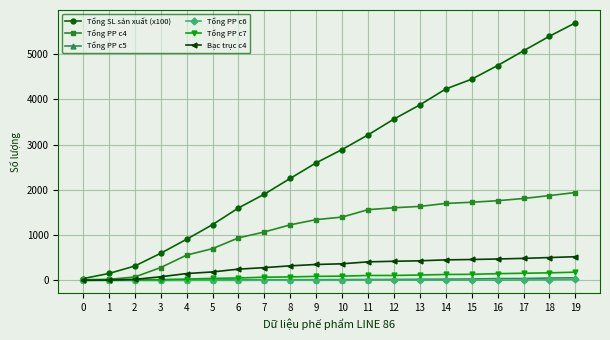

Which series has the largest range (max minus min)?

Tổng SL sản xuất (x100)